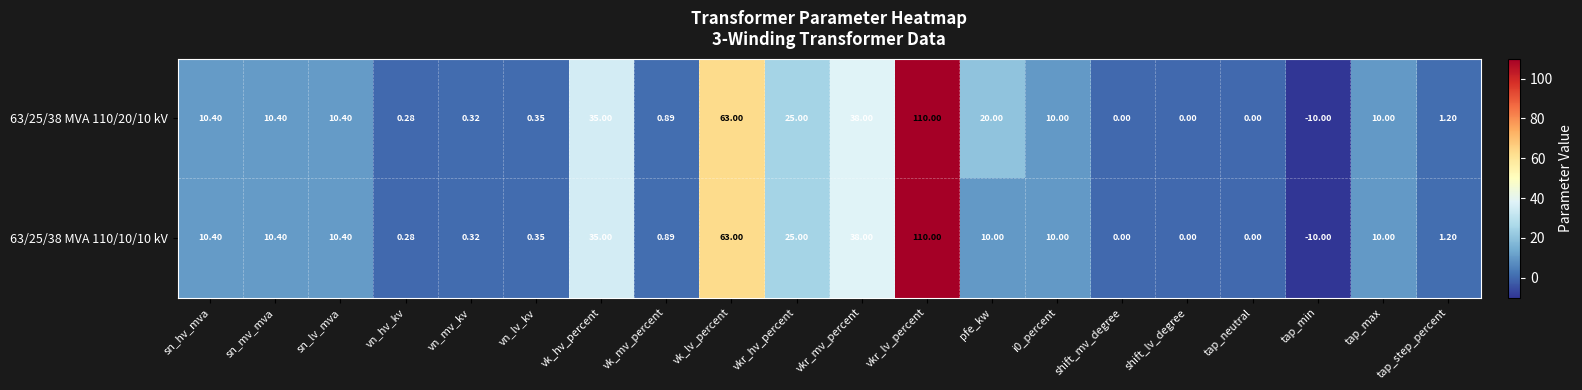

What is the total value across all series at vkr_hv_percent?

50.0